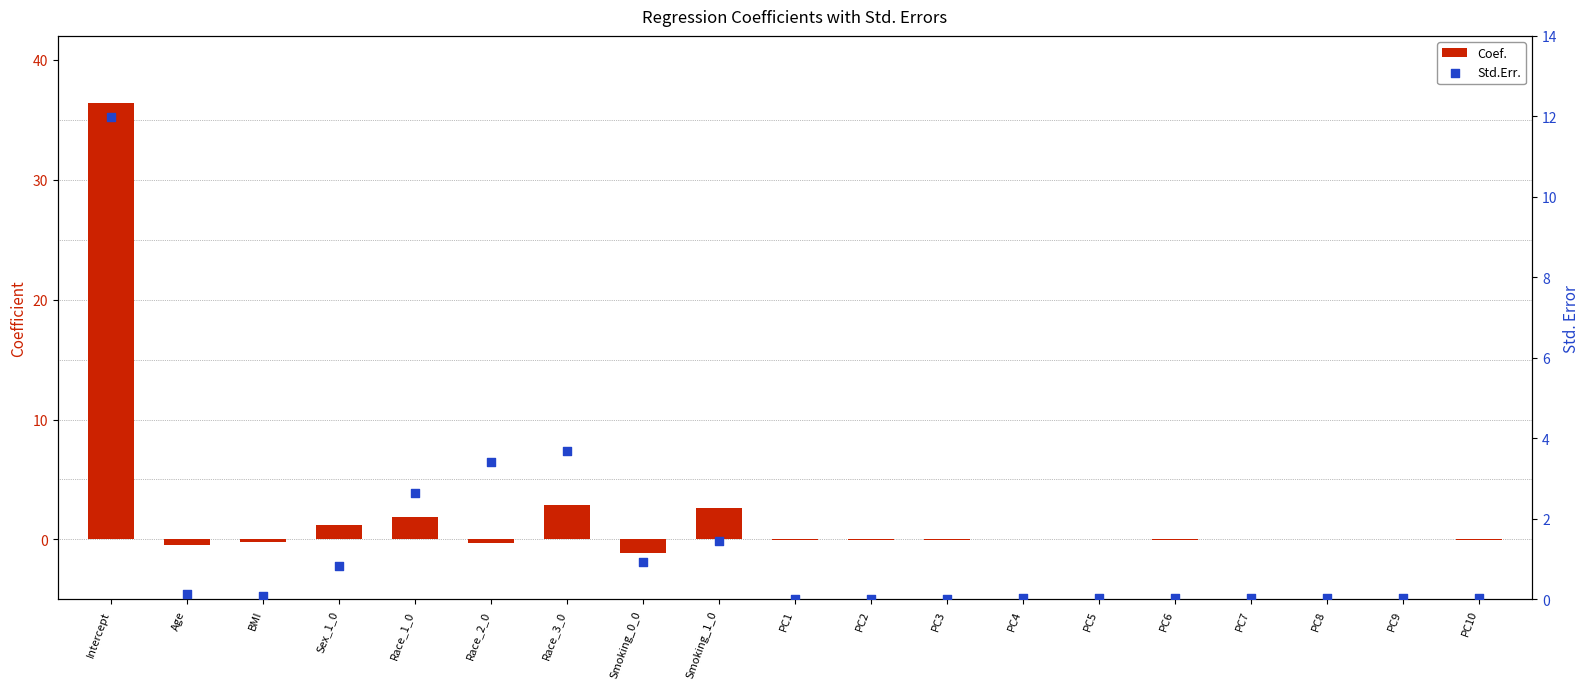

At which category is the sum across all series the highest?

Intercept